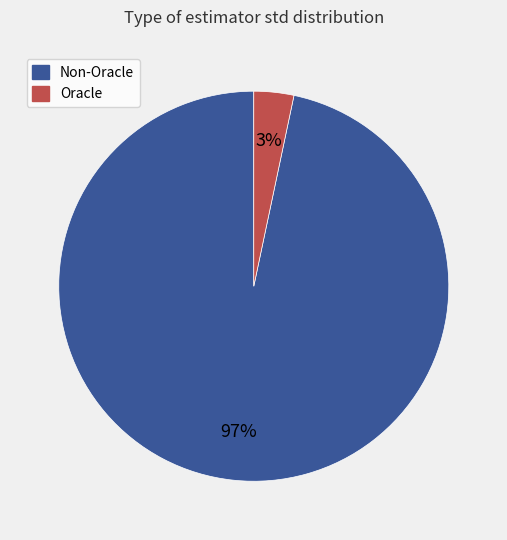

How many slices are in this pie chart?

2